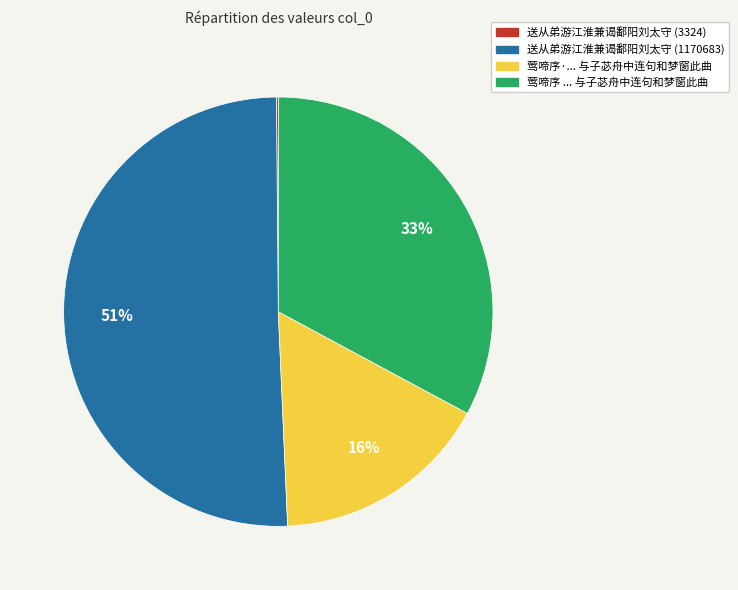

Which category has the biggest portion of the pie?

送从弟游江淮兼谒鄱阳刘太守 (1170683)